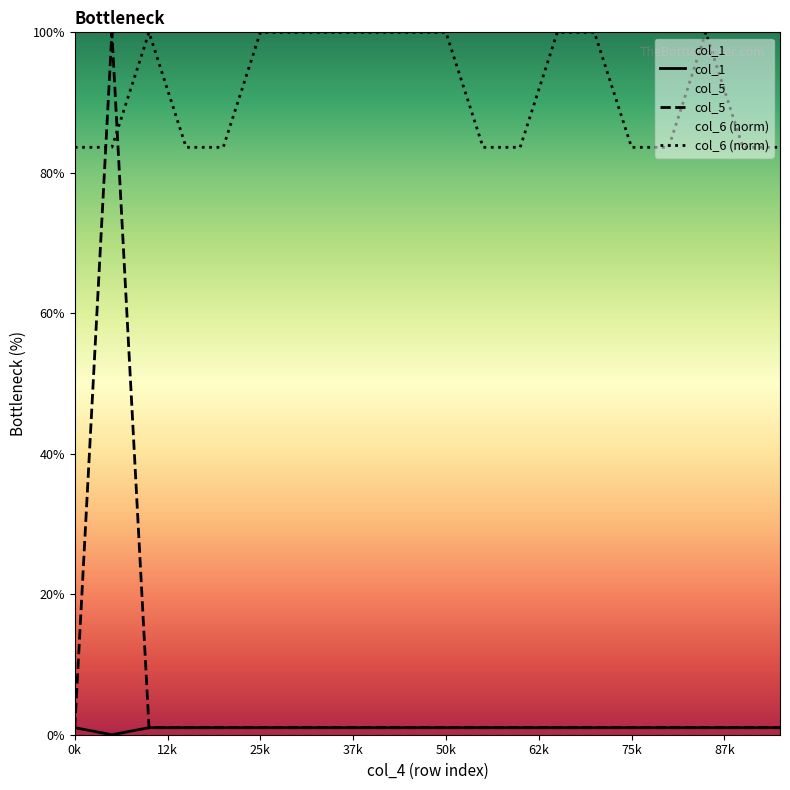

What is the label of the 20th point from the left?

19